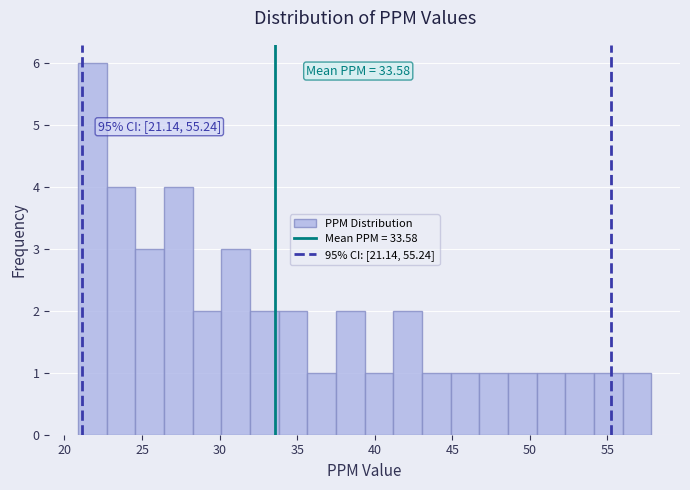

Read against the x-axis, roughly where is the centre of the tallest bar?

22.0